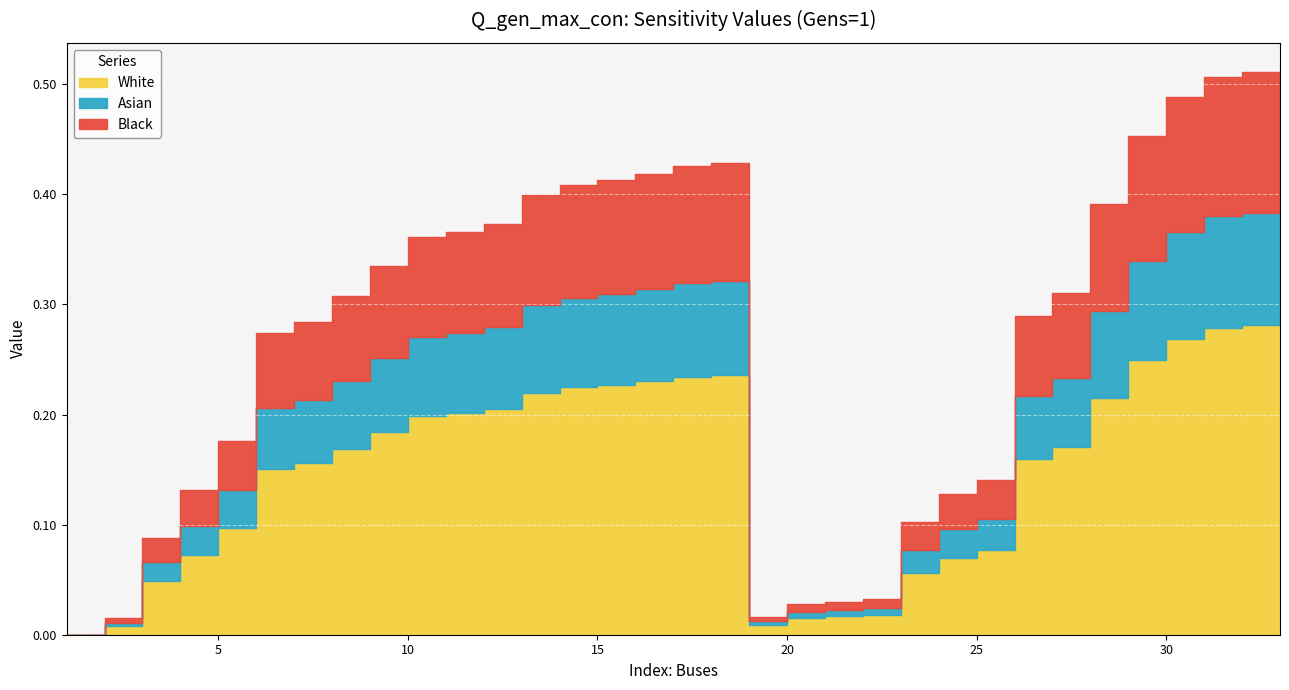

True or false: the data shows -0.3 at 33.

False